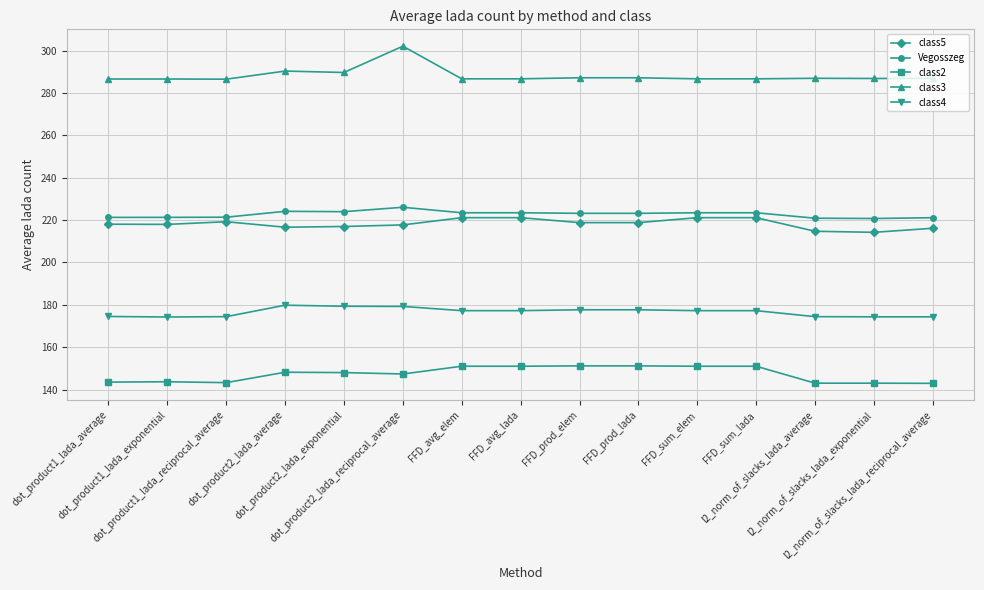

Rank the series at dot_product2_lada_average from lowest to highest value.

class2, class4, class5, Vegosszeg, class3